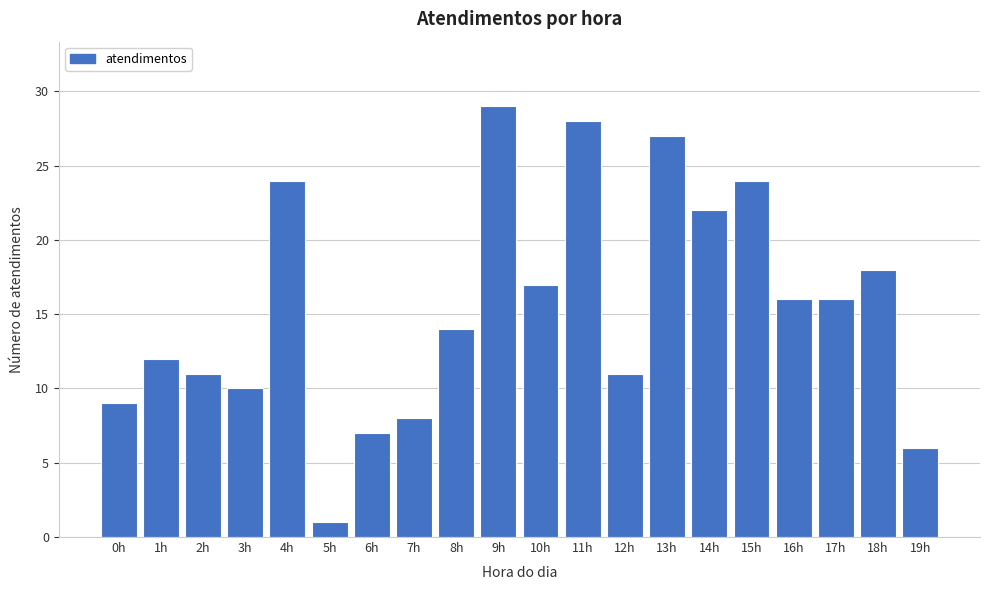

Reading right to left, transcribe all the data shown in this chart.

19h=6	18h=18	17h=16	16h=16	15h=24	14h=22	13h=27	12h=11	11h=28	10h=17	9h=29	8h=14	7h=8	6h=7	5h=1	4h=24	3h=10	2h=11	1h=12	0h=9